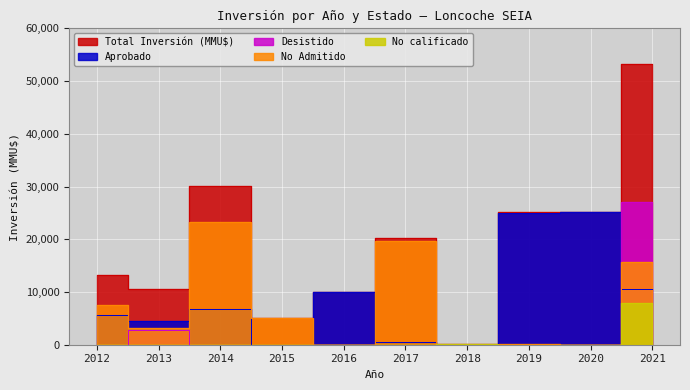

Reading left to right, what are all the values shown in this chart?

Total Inversión (MMU$): 2012=13275	2013=10590	2014=30010	2015=5000	2016=10000	2017=20150	2018=150	2019=25150	2020=25150	2021=53150
Aprobado: 2012=5700	2013=4590	2014=6760	2015=0	2016=10000	2017=500	2018=0	2019=25000	2020=25150	2021=10500
Desistido: 2012=0	2013=2750	2014=0	2015=0	2016=0	2017=0	2018=0	2019=0	2020=0	2021=27000
No Admitido: 2012=7575	2013=3250	2014=23250	2015=5000	2016=0	2017=19650	2018=0	2019=150	2020=0	2021=15700
No calificado: 2012=0	2013=0	2014=0	2015=0	2016=0	2017=0	2018=150	2019=0	2020=0	2021=8000